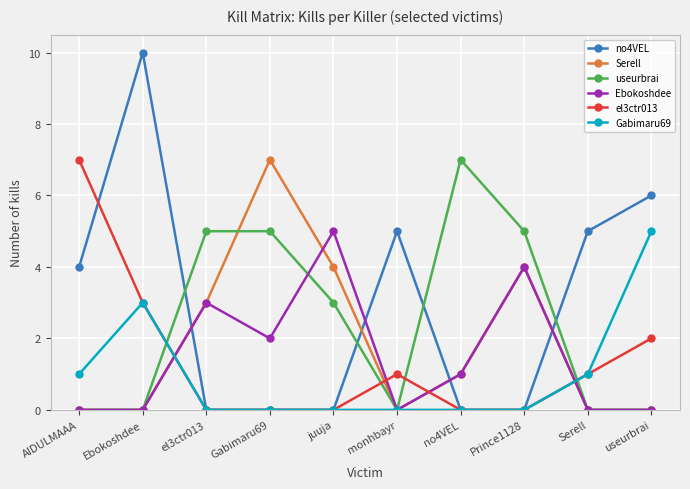

How many lines are shown in the chart?

6